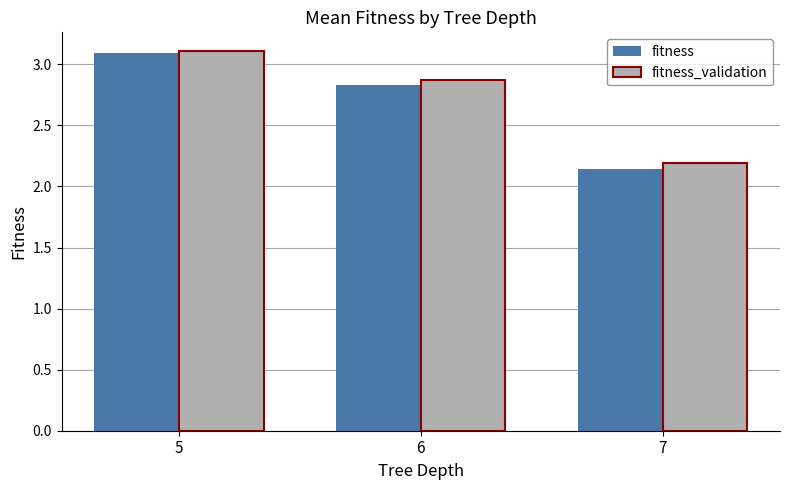

Count the number of data series in this chart.

2